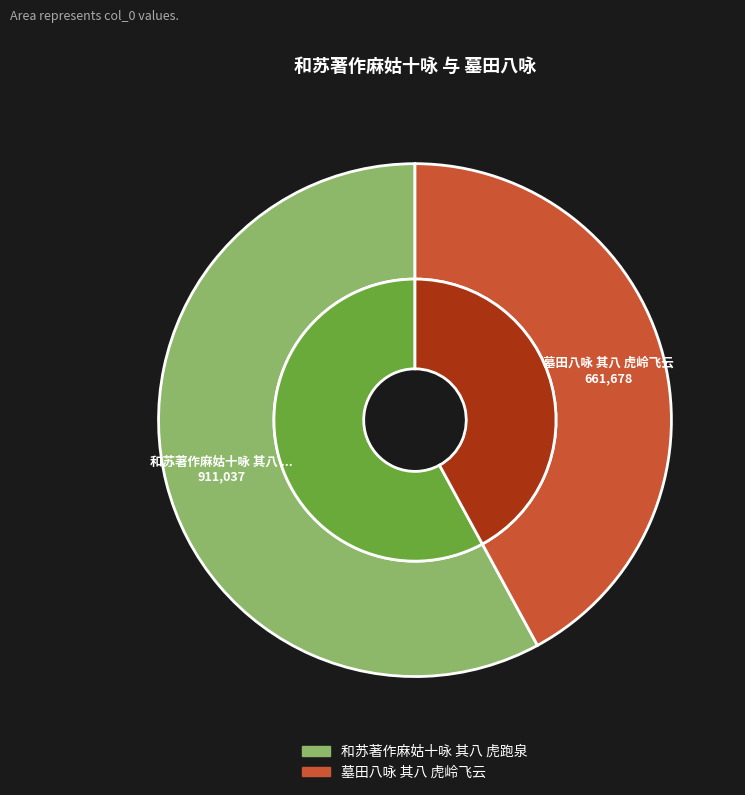

Which has a higher value, 和苏著作麻姑十咏 其八 虎跑泉 or 墓田八咏 其八 虎岭飞云?

和苏著作麻姑十咏 其八 虎跑泉